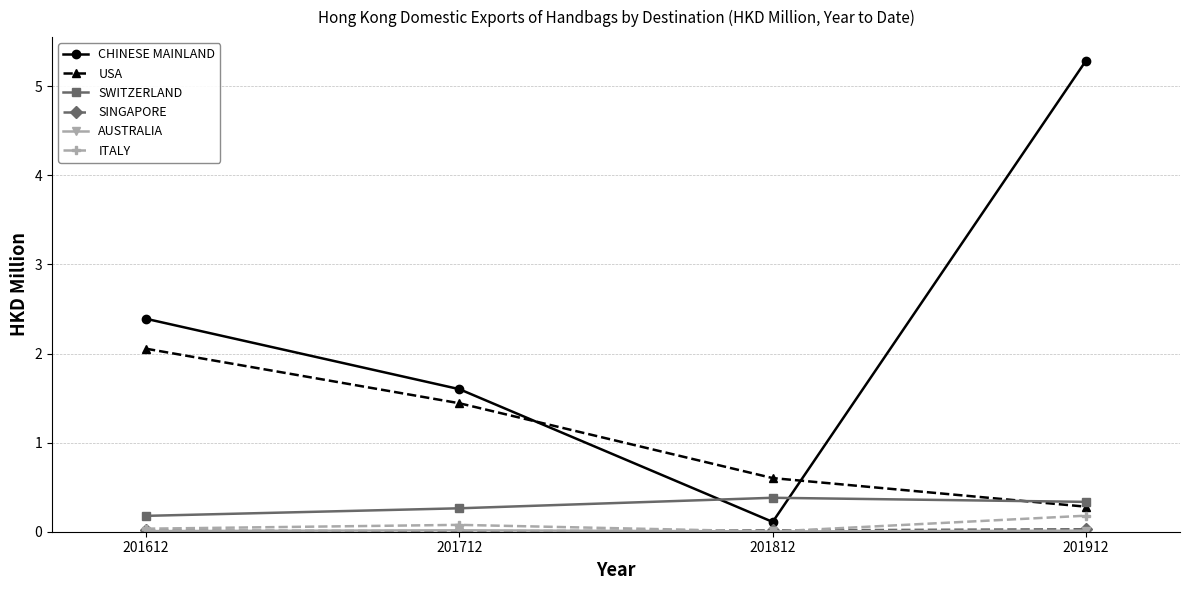

True or false: ITALY has more than 1 interior local peaks.

False